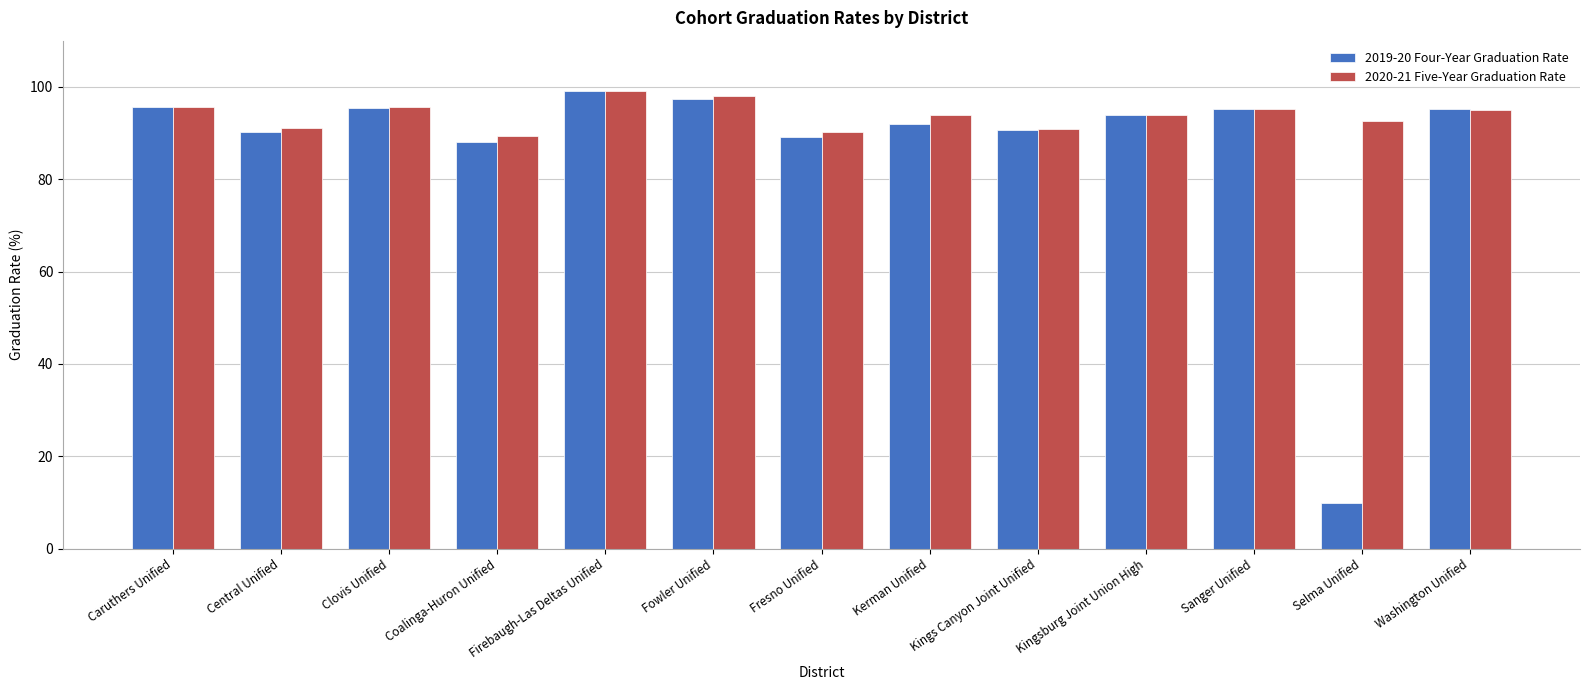

Where is 2019-20 Four-Year Graduation Rate nearest to the value 54?

Coalinga-Huron Unified